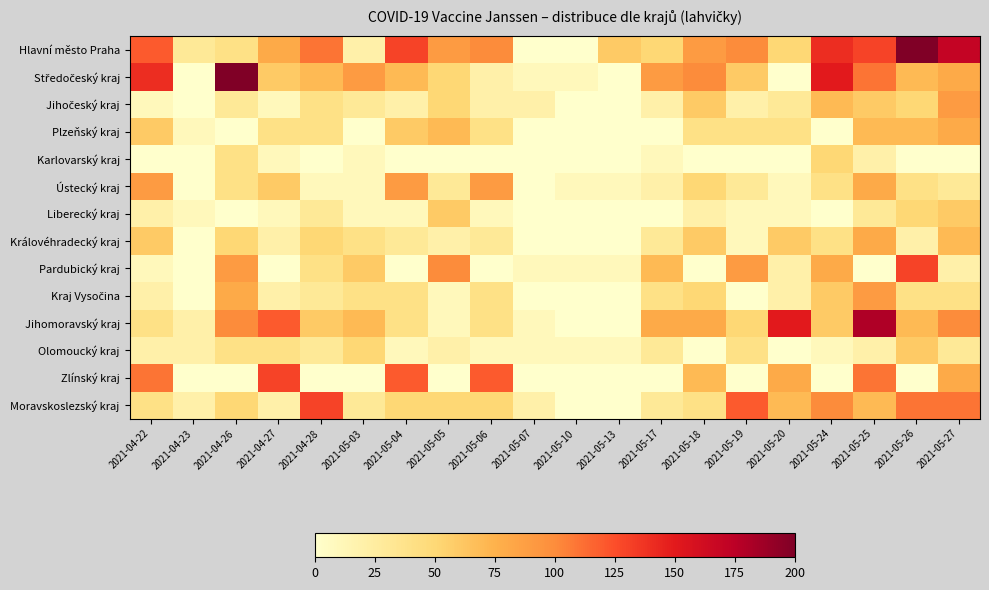

List the series in order of their peak value, highest first.

Hlavní město Praha, Středočeský kraj, Jihomoravský kraj, Pardubický kraj, Zlínský kraj, Moravskoslezský kraj, Jihočeský kraj, Ústecký kraj, Kraj Vysočina, Plzeňský kraj, Královéhradecký kraj, Liberecký kraj, Olomoucký kraj, Karlovarský kraj